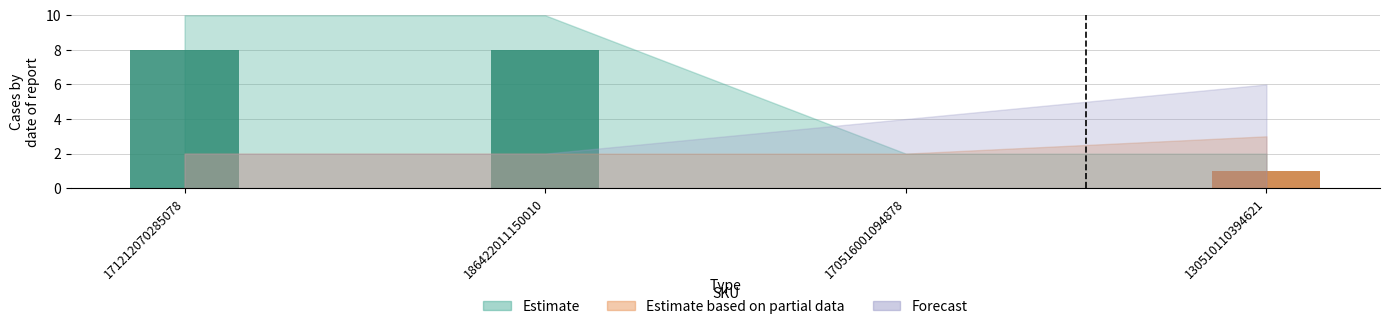

Between 171212070285078 and 186422011150010, which series saw the biggest shift?

Estimate